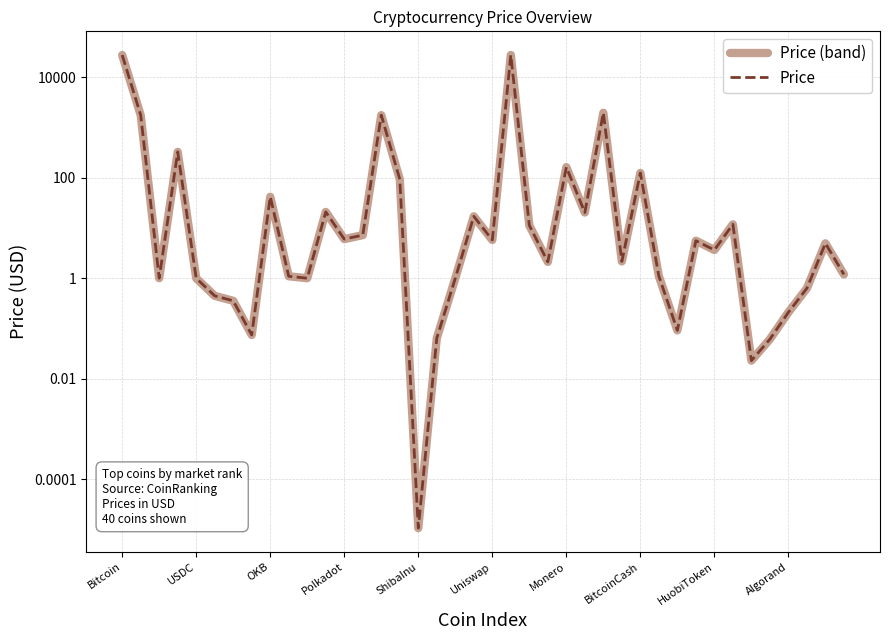

Rank the series by their maximum value, from highest to lowest.

Price (band), Price